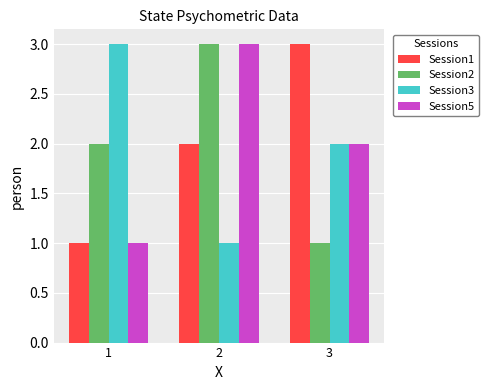

Rank the categories by Session1 value from highest to lowest.

3, 2, 1